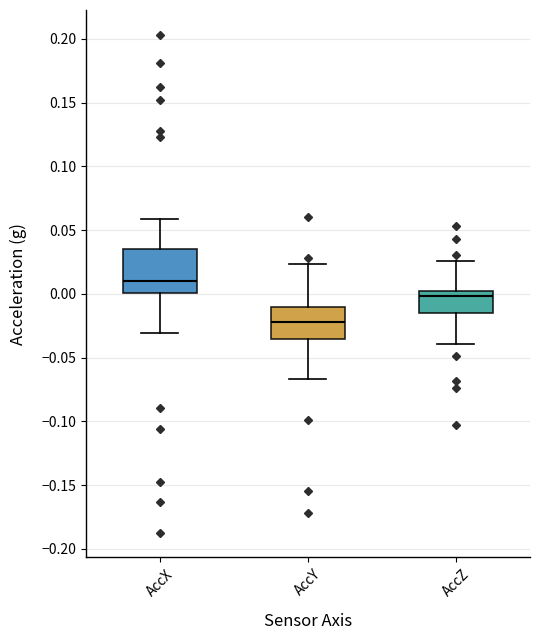

Reading left to right, read every box against the y-axis: the position of its median line, the range the box covers, and the ends of its whiskers. The values are not printed on the chart, so give them approximately, as read against the axis.

AccX: median 0.010, box 0.000 to 0.035, whiskers -0.030 to 0.060
AccY: median -0.020, box -0.035 to -0.010, whiskers -0.065 to 0.025
AccZ: median 0.000, box -0.015 to 0.005, whiskers -0.040 to 0.025